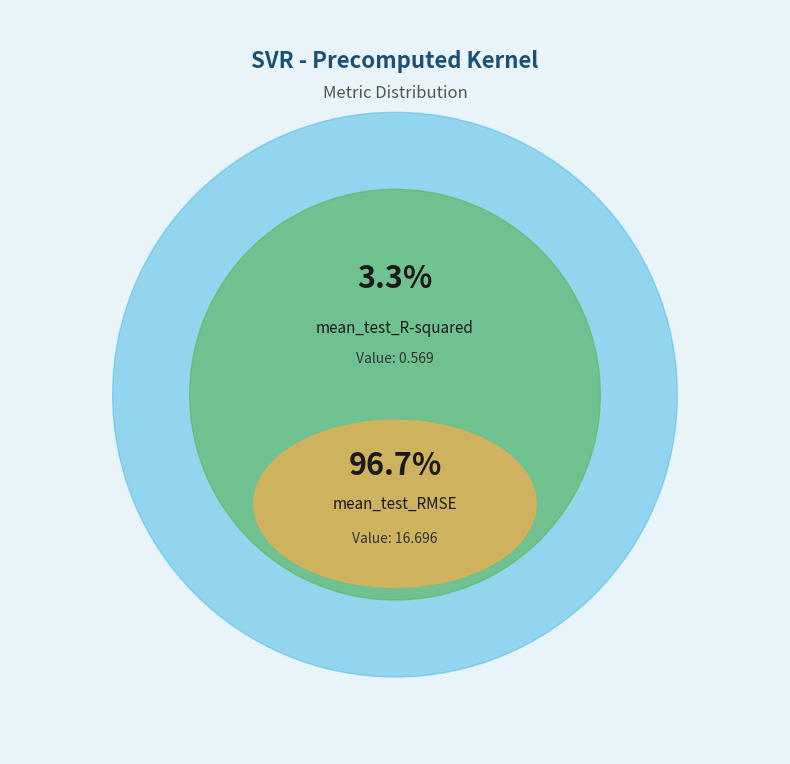

Rank the categories by value from lowest to highest.

mean_test_R-squared, mean_test_RMSE